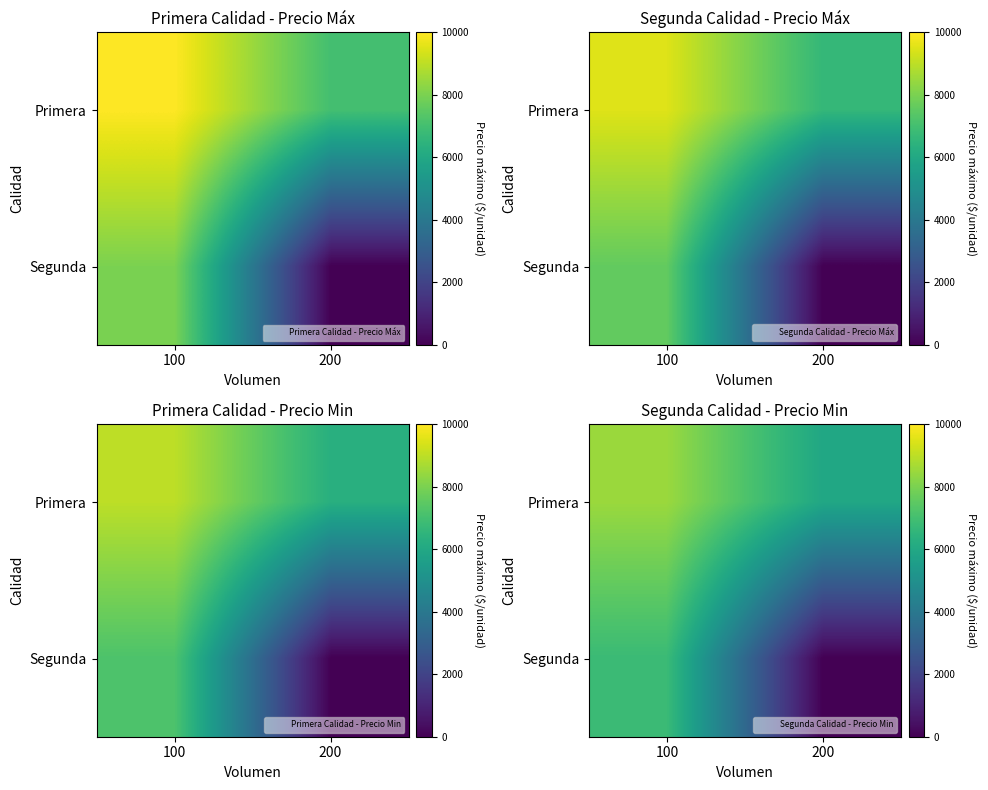

Count the number of categories in the chart.

2